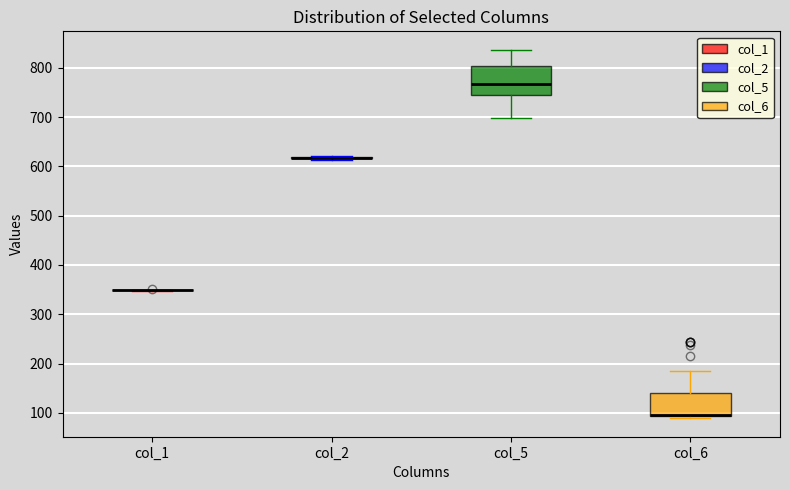

Reading left to right, transcribe this box plot: for each box, give where its median line is, the range the box spans, and where its two whiskers end, as read against the y-axis. The values are not printed on the chart, so give them approximately, as read against the axis.

col_1: box collapsed to a line at 350, whiskers 350 to 350
col_2: box collapsed to a line at 620, whiskers 610 to 620
col_5: median 770, box 750 to 800, whiskers 700 to 840
col_6: median 100 (drawn on the box's lower edge), box 90 to 140, whiskers 90 (just below the box's lower edge) to 190